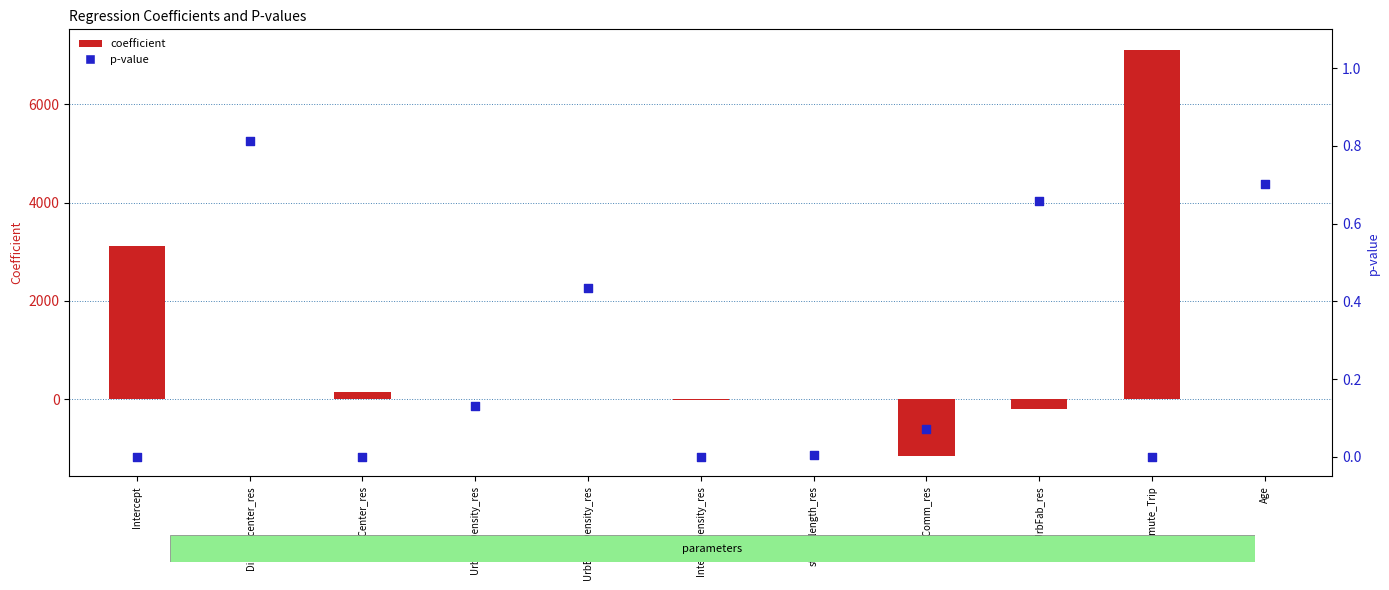

Which series contains the lowest Y value?

coefficient